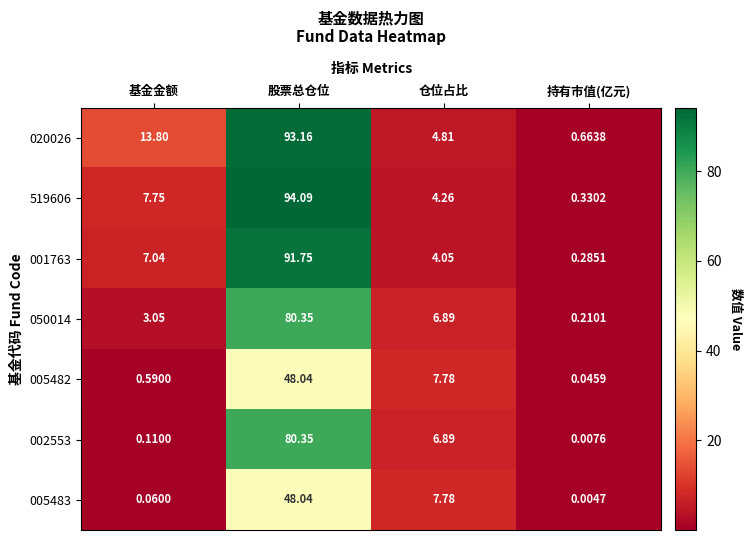

At which category does the chart reach its peak across all series?

股票总仓位